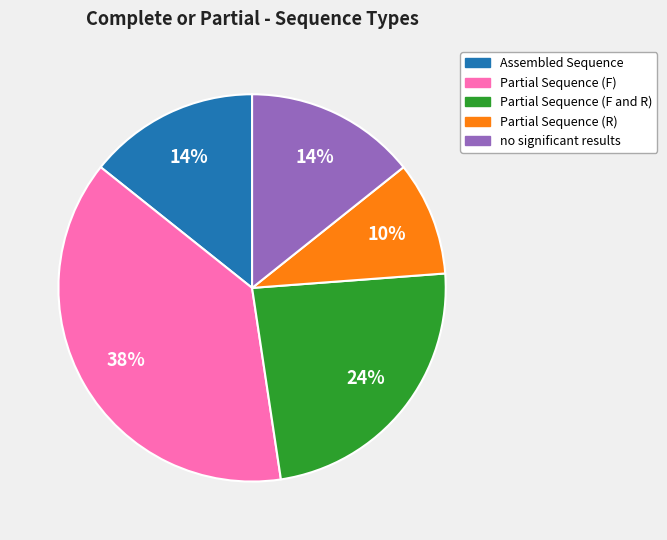

Is there any slice that represents more than half of the pie?

No